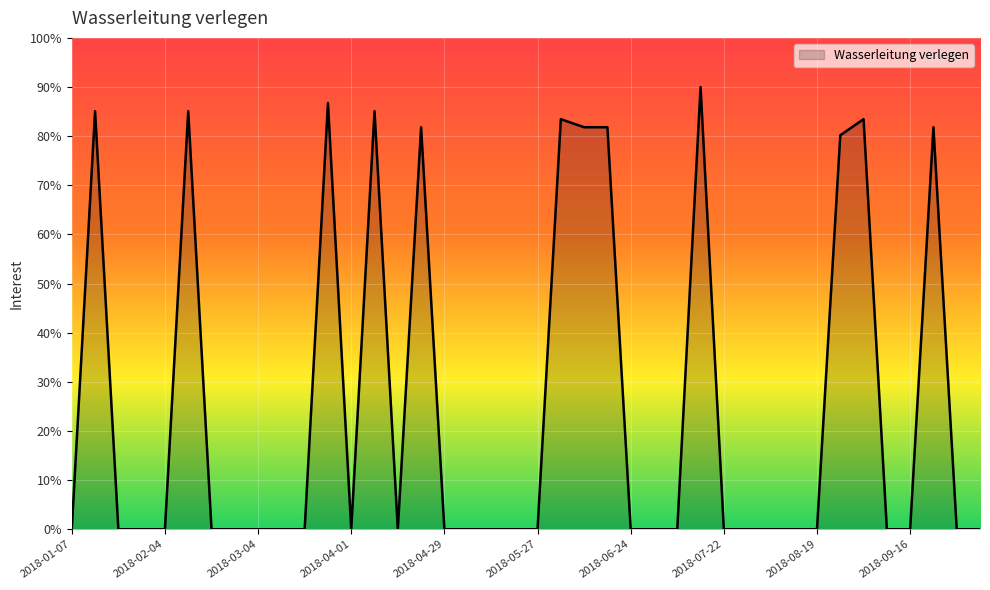

Reading left to right, extract all data points from this chart.

0.0	85.1	0.0	0.0	0.0	85.1	0.0	0.0	0.0	0.0	0.0	86.7	0.0	85.1	0.0	81.8	0.0	0.0	0.0	0.0	0.0	83.5	81.8	81.8	0.0	0.0	0.0	90.0	0.0	0.0	0.0	0.0	0.0	80.2	83.5	0.0	0.0	81.8	0.0	0.0